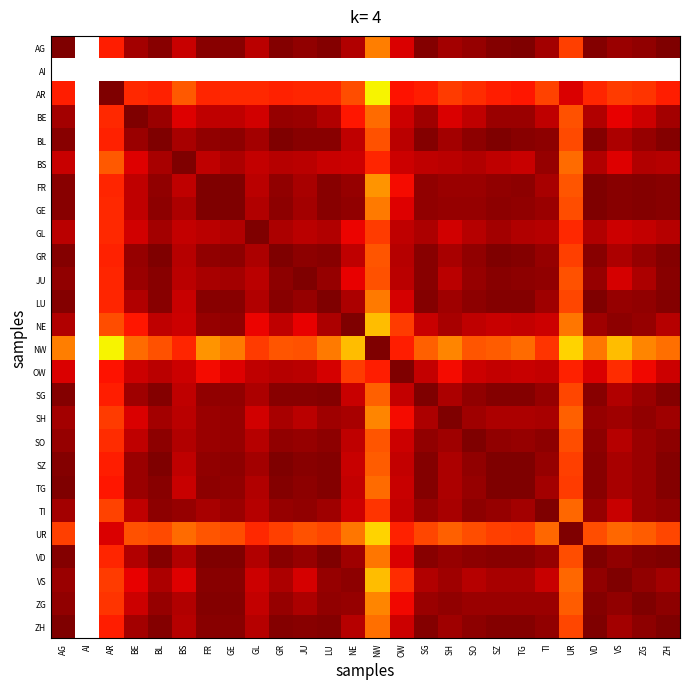

What is the approximate value of BS at BL?

1.0